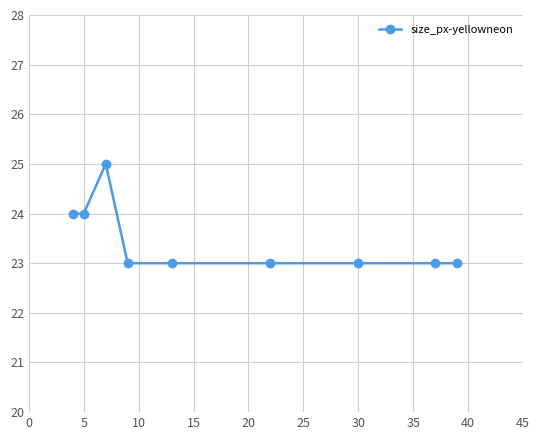

True or false: there are more than 0 points higher than both neighbors.

True